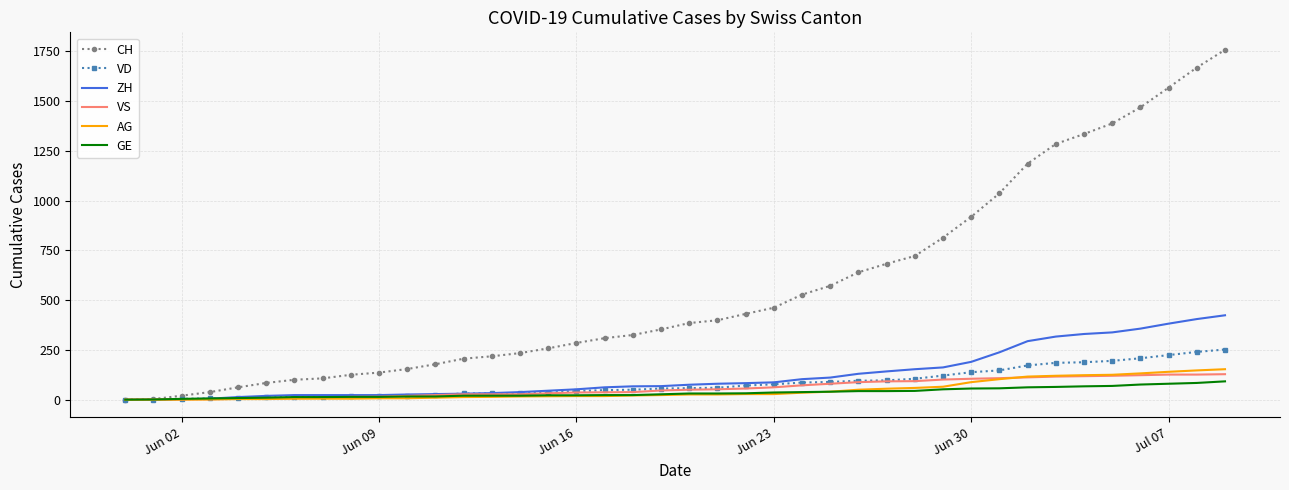

What is the greatest value displayed?

1758